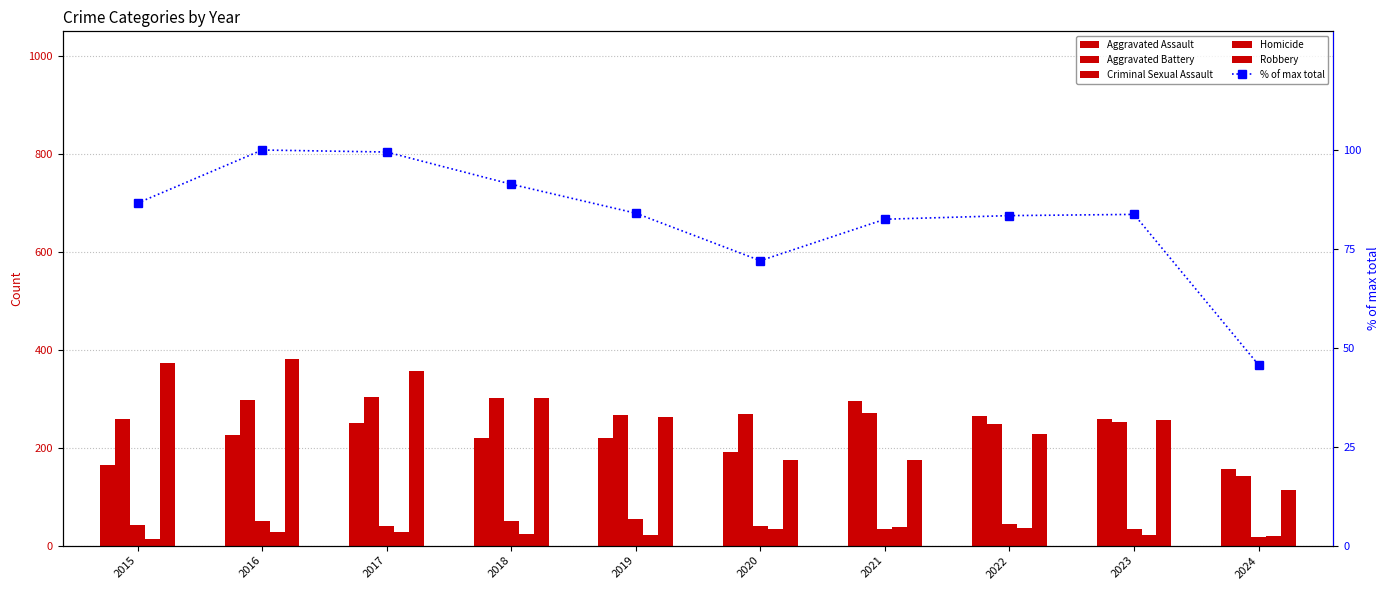

What is the difference between the maximum and second lowest values in the Aggravated Battery series?

54.0